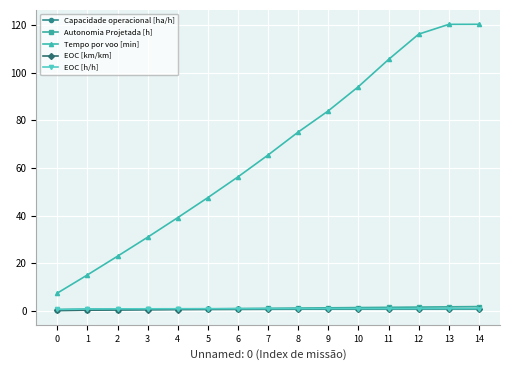

What are all the series names shown in the legend?

Capacidade operacional [ha/h], Autonomia Projetada [h], Tempo por voo [min], EOC [km/km], EOC [h/h]